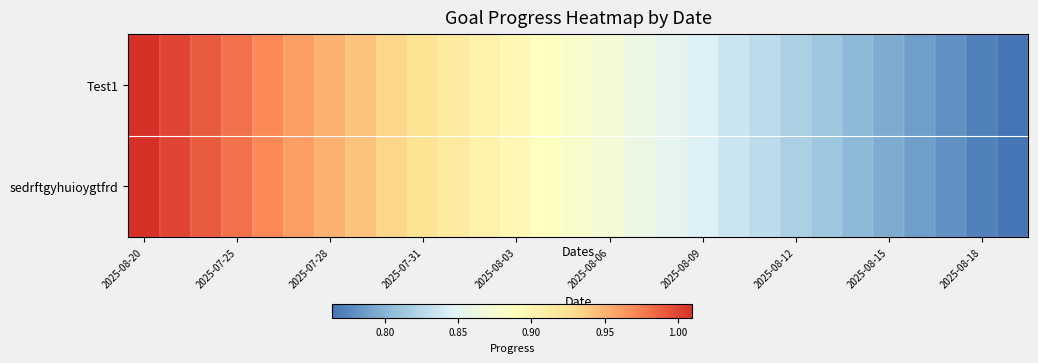

Reading left to right, what are all the values shown in this chart?

Test1: 1.0	1.0	1.0	1.0	1.0	1.0	1.0	0.9	0.9	0.9	0.9	0.9	0.9	0.9	0.9	0.9	0.9	0.9	0.8	0.8	0.8	0.8	0.8	0.8	0.8	0.8	0.8	0.8	0.8
sedrftgyhuioygtfrd: 1.0	1.0	1.0	1.0	1.0	1.0	1.0	0.9	0.9	0.9	0.9	0.9	0.9	0.9	0.9	0.9	0.9	0.9	0.8	0.8	0.8	0.8	0.8	0.8	0.8	0.8	0.8	0.8	0.8